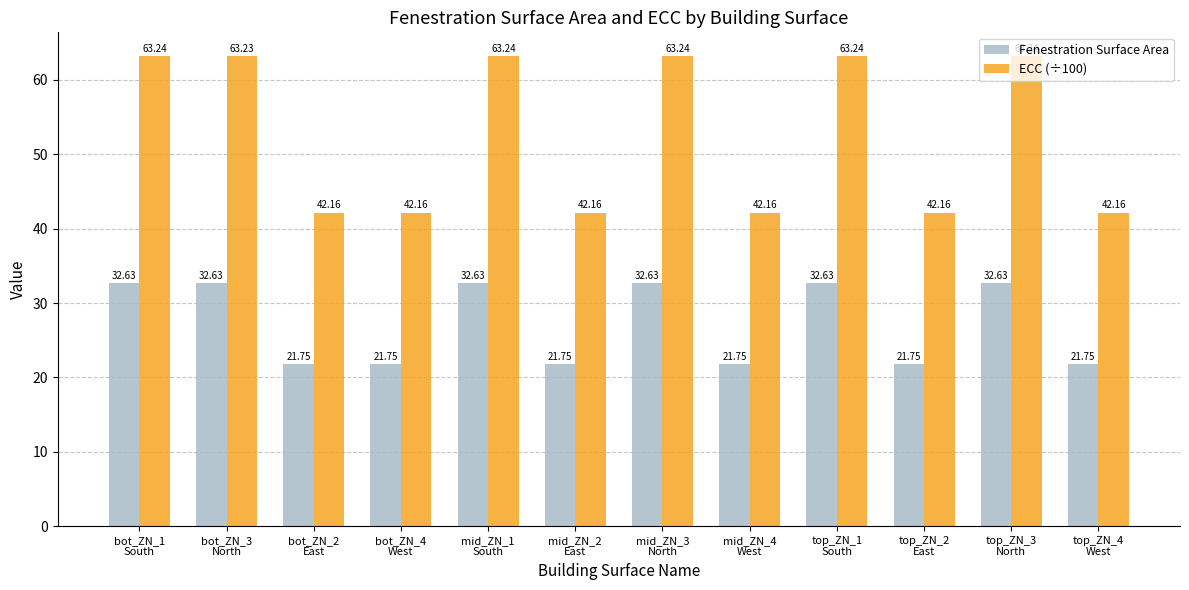

Reading left to right, extract all data points from this chart.

Fenestration Surface Area: 32.6	32.6	21.8	21.8	32.6	21.8	32.6	21.8	32.6	21.8	32.6	21.8
ECC (÷100): 63.2	63.2	42.2	42.2	63.2	42.2	63.2	42.2	63.2	42.2	63.2	42.2